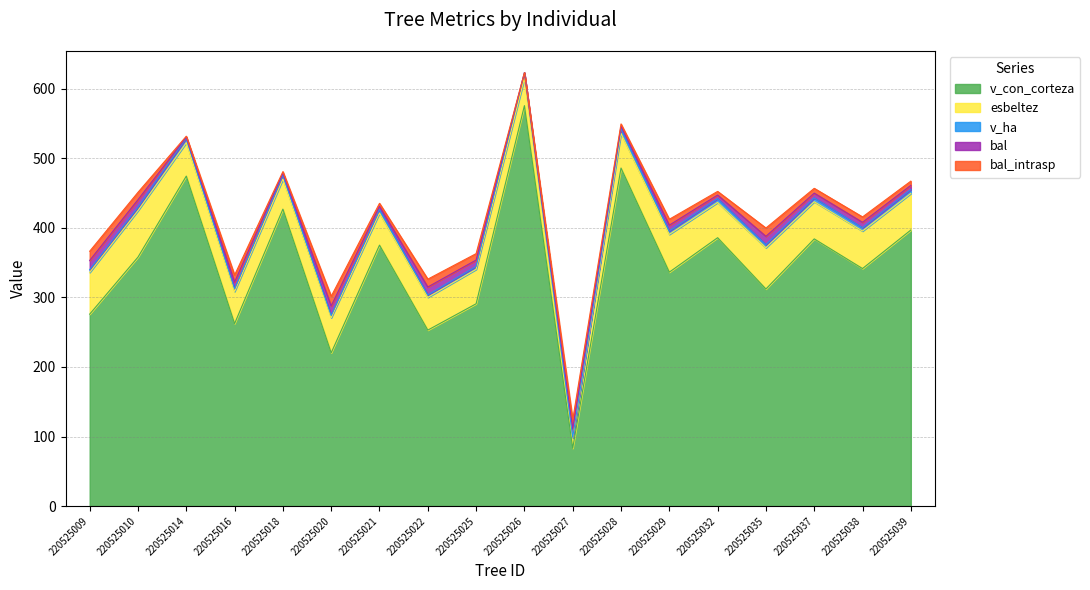

True or false: esbeltez and bal cross at least once.

False